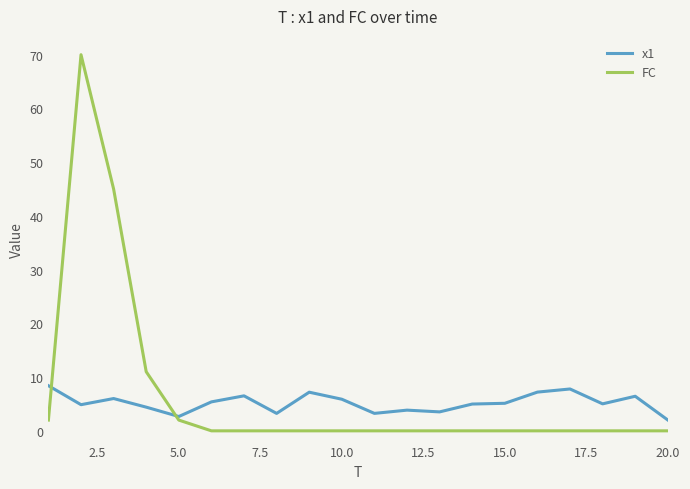

How many lines are shown in the chart?

2